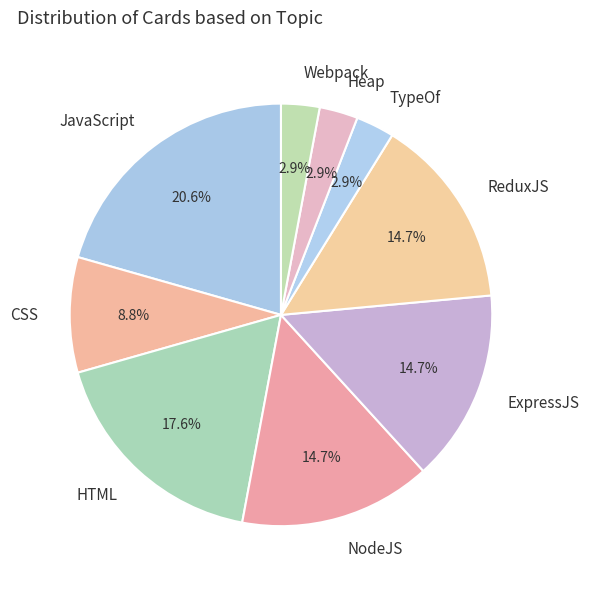

To the nearest percent, what is the difference between the largest and smallest slice percentages?

18%